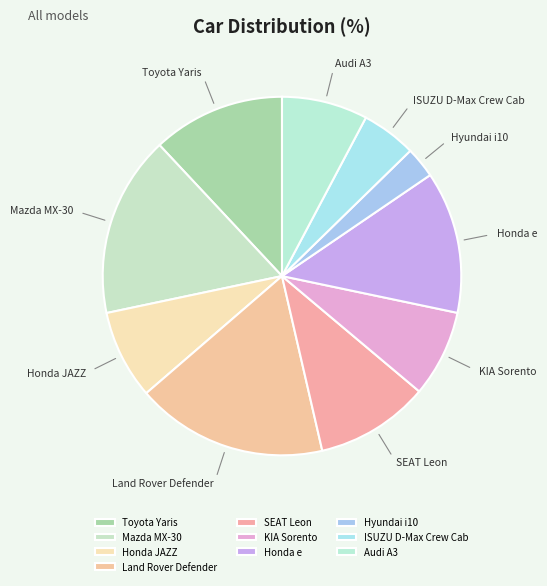

Between SEAT Leon and Hyundai i10, which is larger?

SEAT Leon